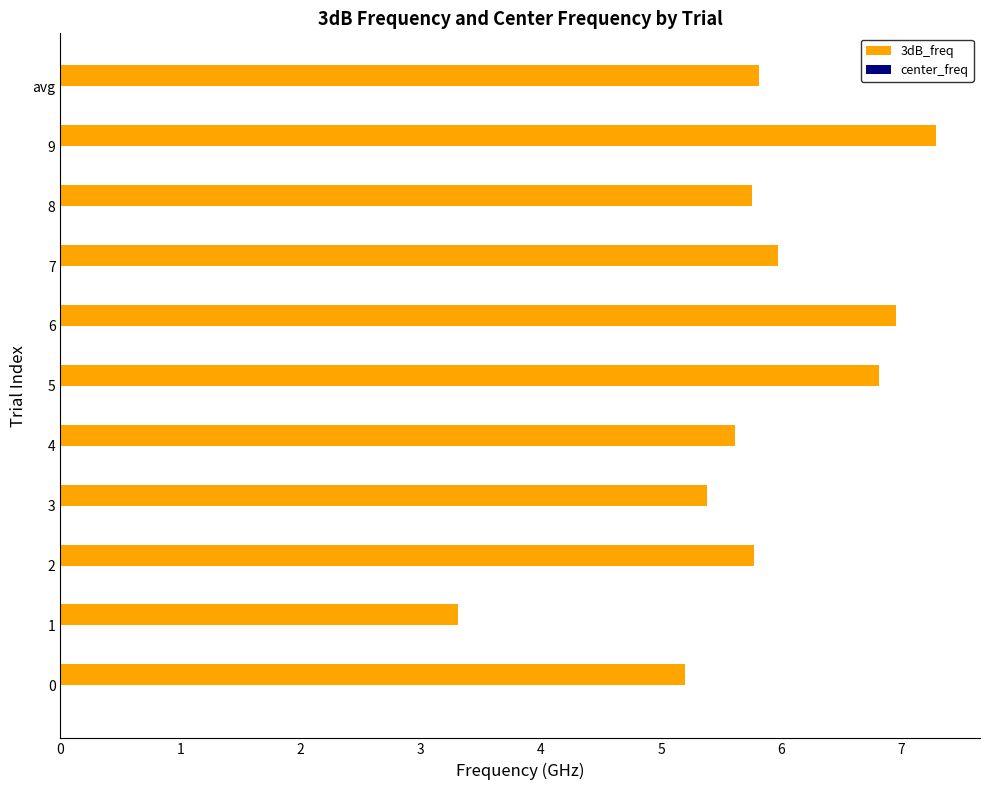

True or false: the data shows 7.3 at 9.

True